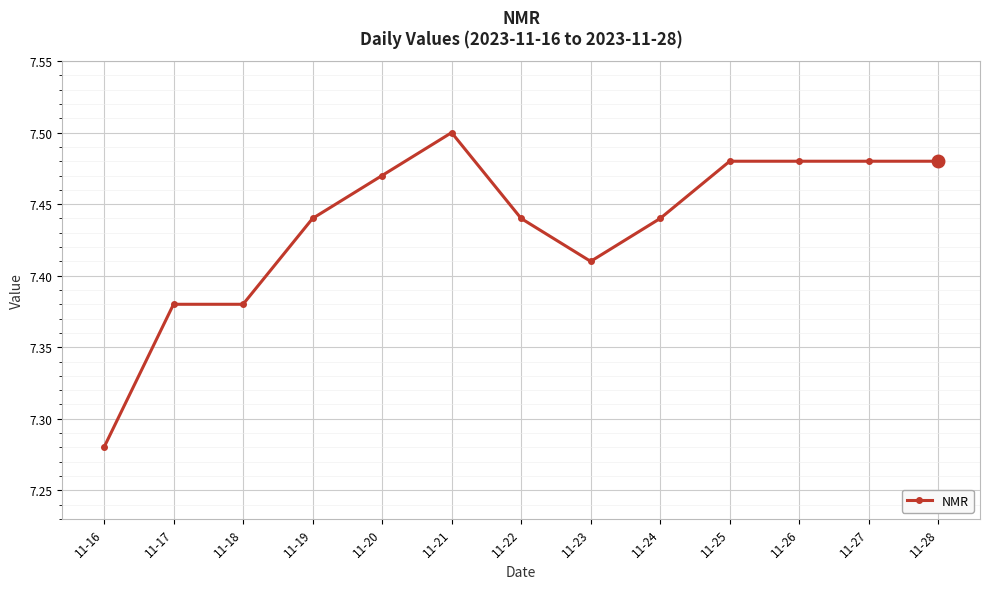

Count the number of categories in the chart.

13